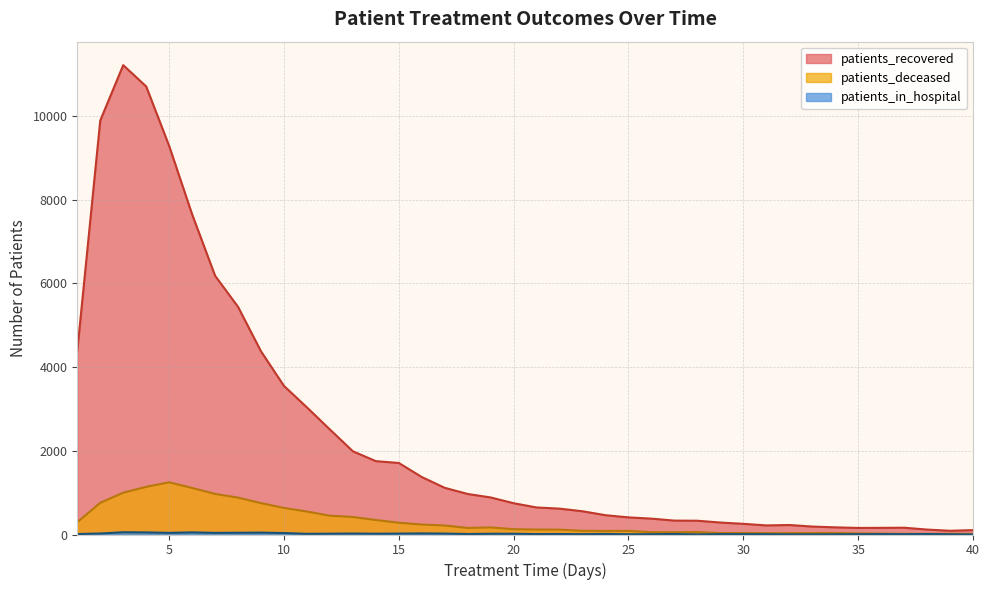

What are all the series names shown in the legend?

patients_recovered, patients_deceased, patients_in_hospital